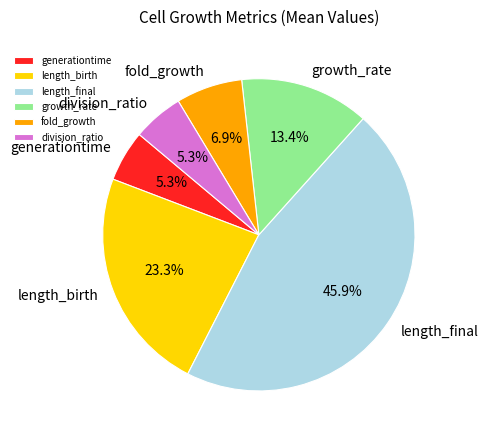

To the nearest percent, what portion does generationtime represent?

5%